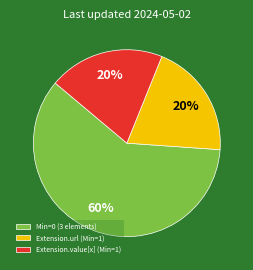

Does any single category account for the majority?

Yes